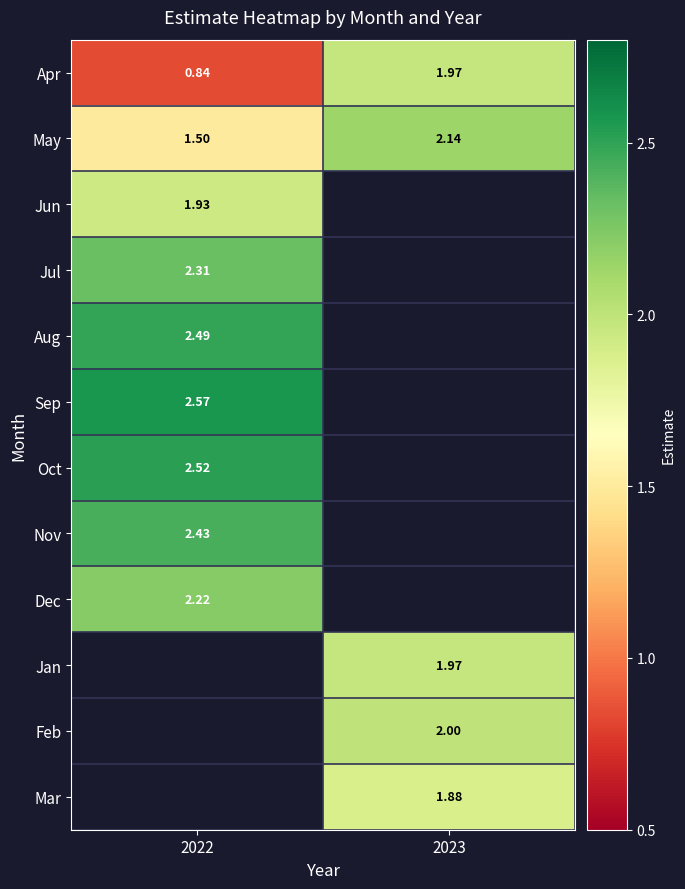

Is the value of Apr at 2023 greater than the value of May at 2022?

Yes